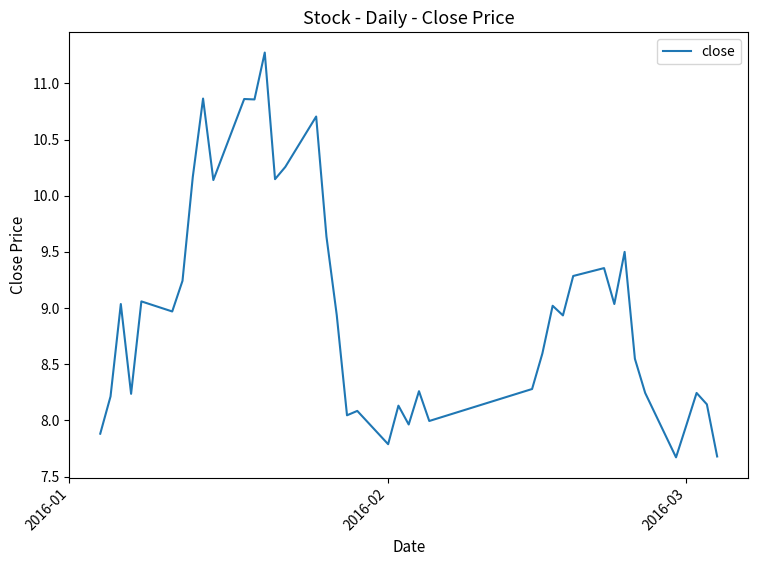

What is the greatest value displayed?

11.3